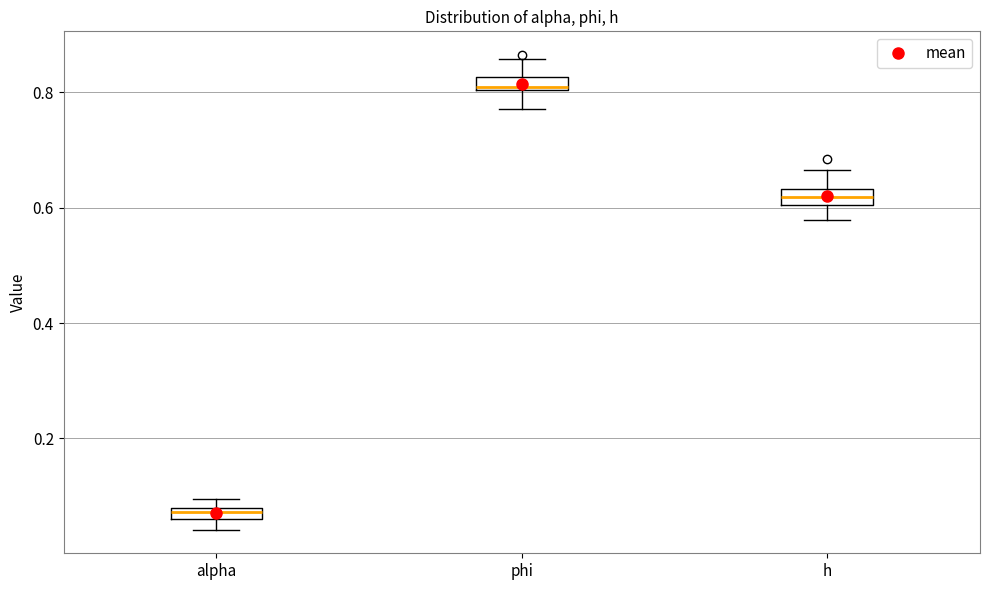

Where is the upper edge of the box for phi on the y-axis? The values are not printed on the chart, so give them approximately, as read against the axis.

0.82